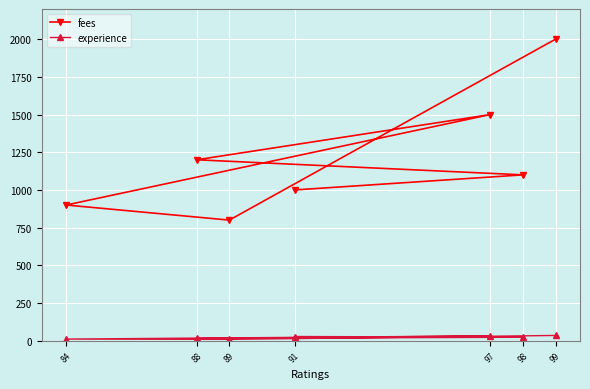

What is the difference between the maximum and minimum values in the fees series?

1200